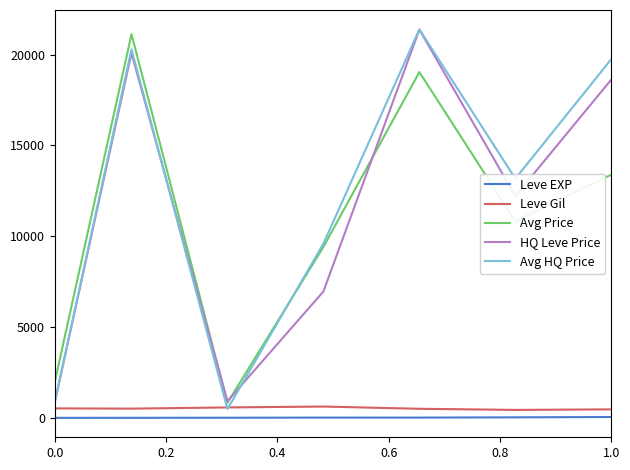

What is the minimum value for Avg HQ Price?

487.5